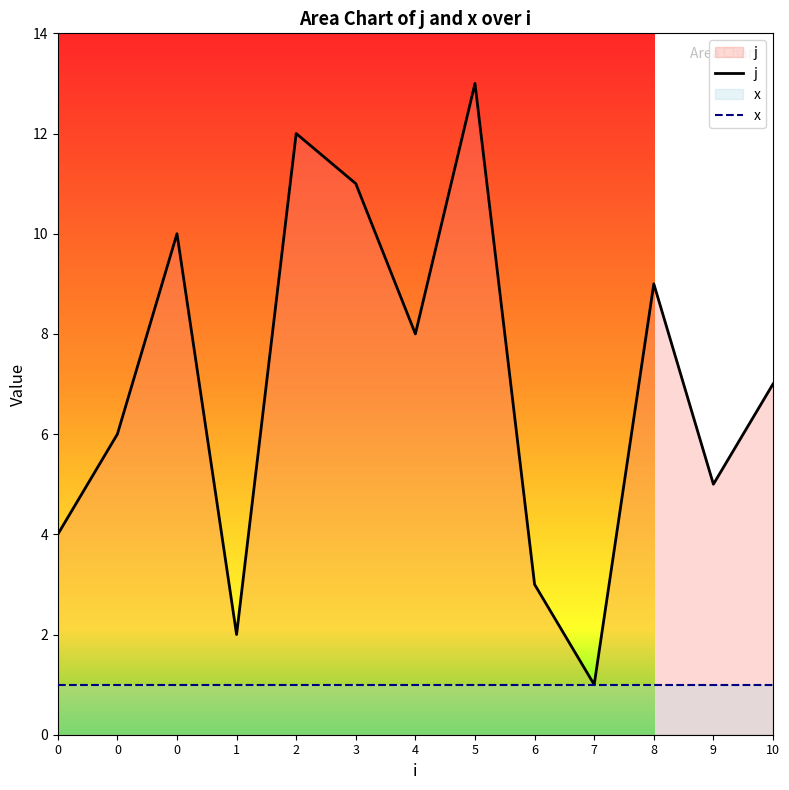

Count the number of categories in the chart.

13